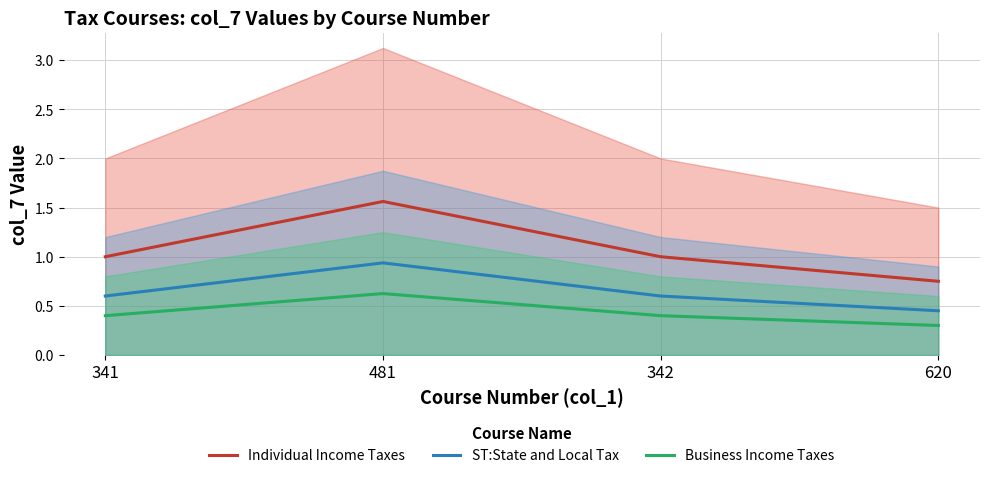

Which series has the largest total across all categories?

Individual Income Taxes